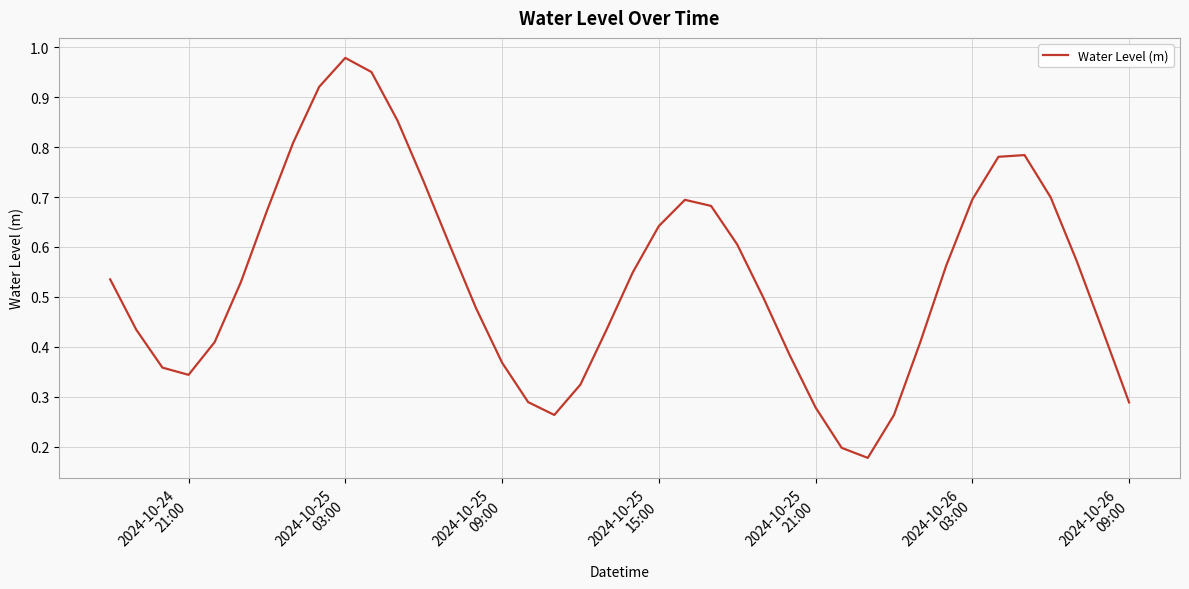

How many lines are shown in the chart?

1